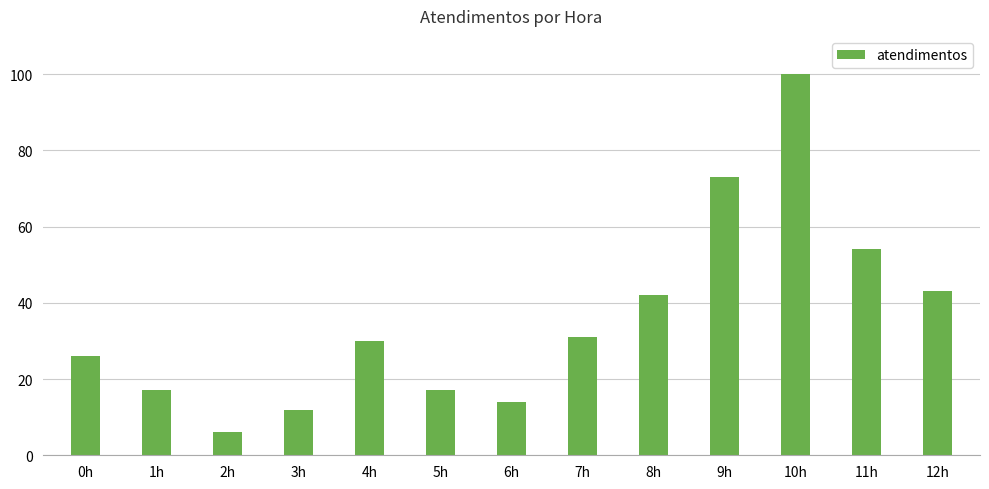

Reading right to left, transcribe all the data shown in this chart.

43	54	100	73	42	31	14	17	30	12	6	17	26